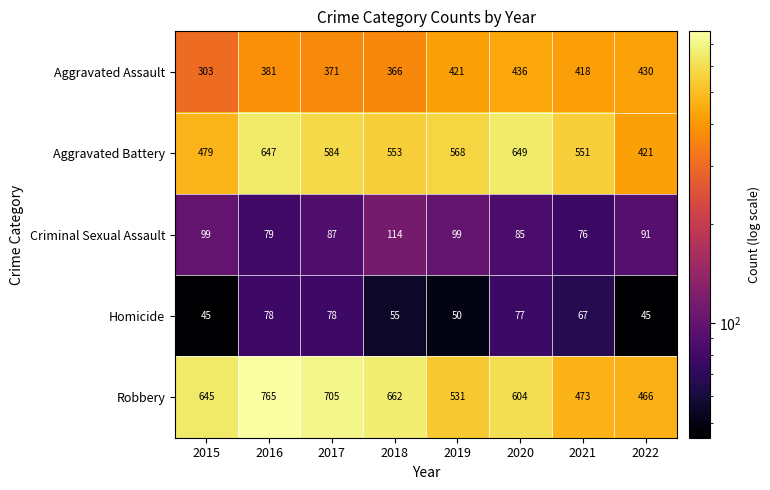

What is the difference between the highest and lowest values at 2022?

421